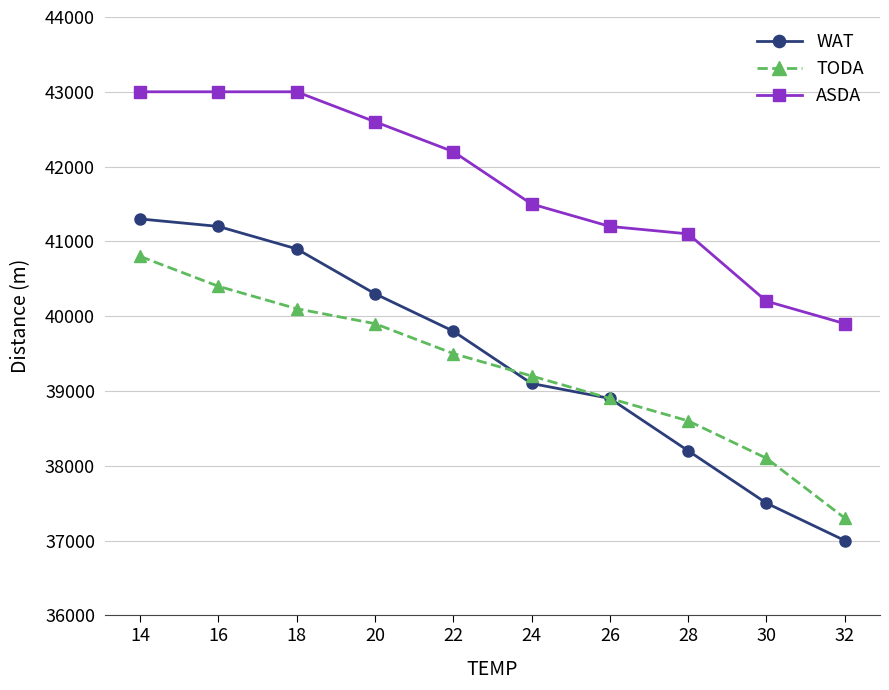

True or false: WAT has a value of 15731 at 22.

False